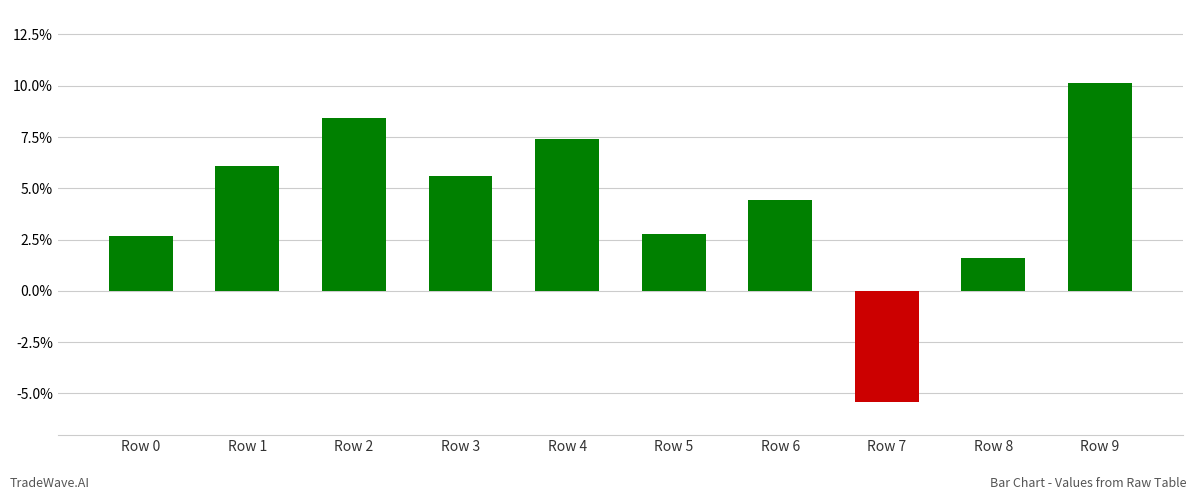

The chart shows a value of -0.0 at Row 7. True or false?

False